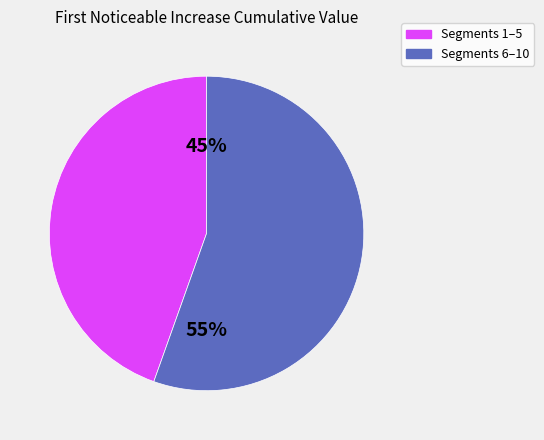

Does Segments 1–5 account for over 50% of the chart?

No